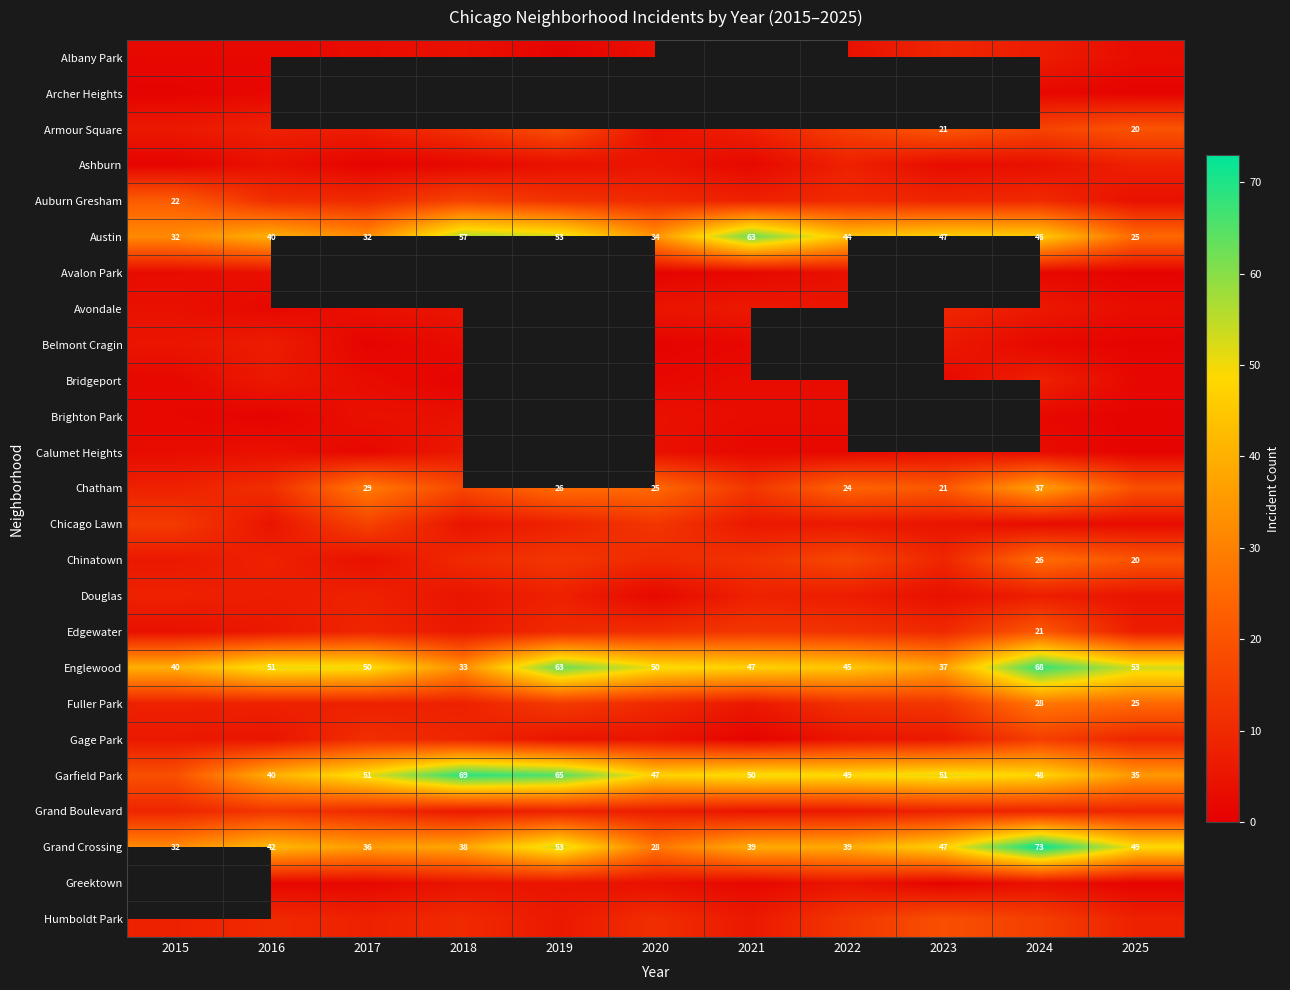

True or false: Fuller Park has a value of 9 at 2024.

False